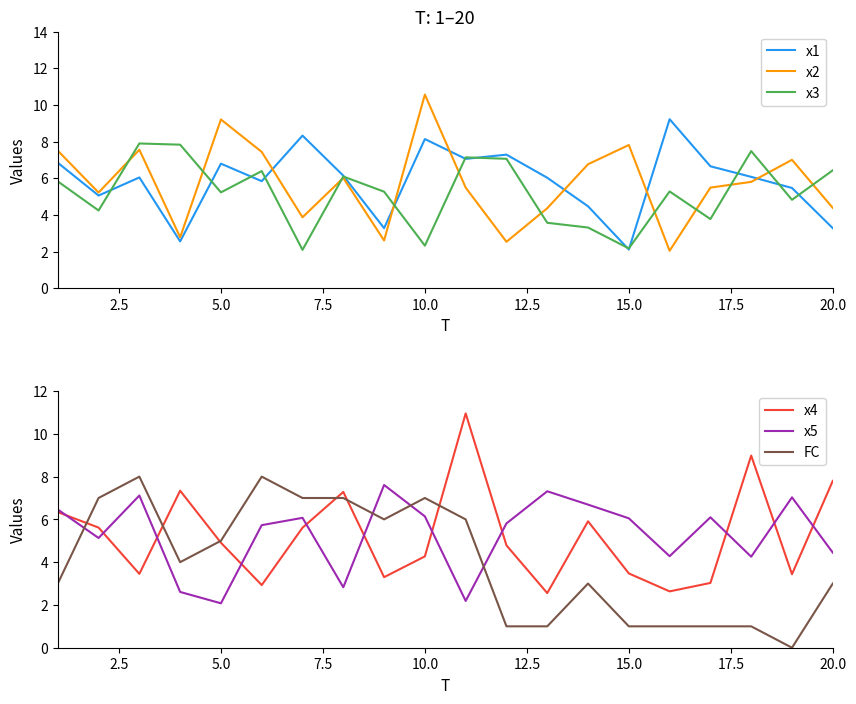

Is it true that x1 equals 6.8 at 5.0?

True